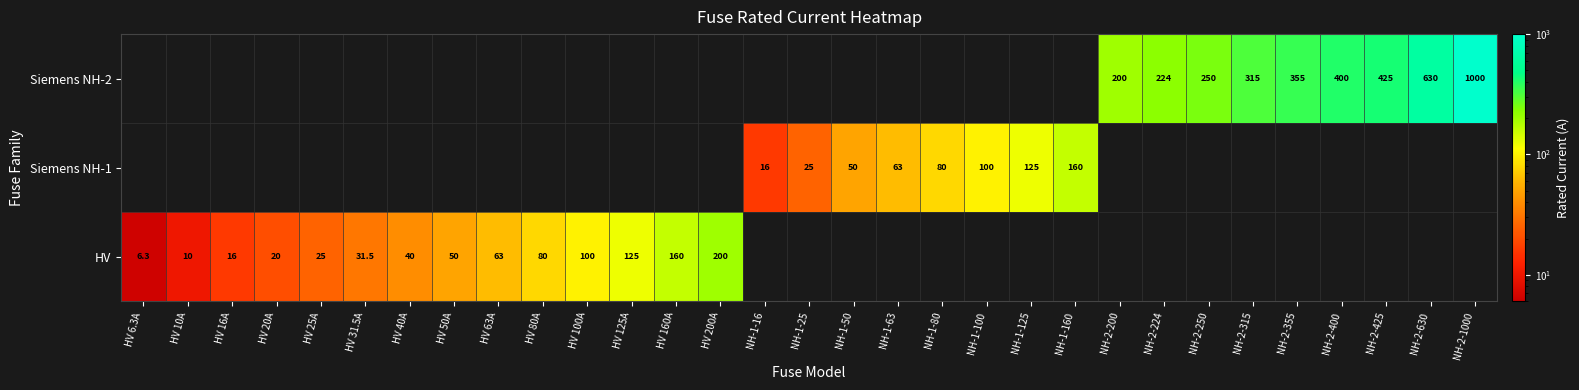

At how many categories does at least one series exceed 997?

1